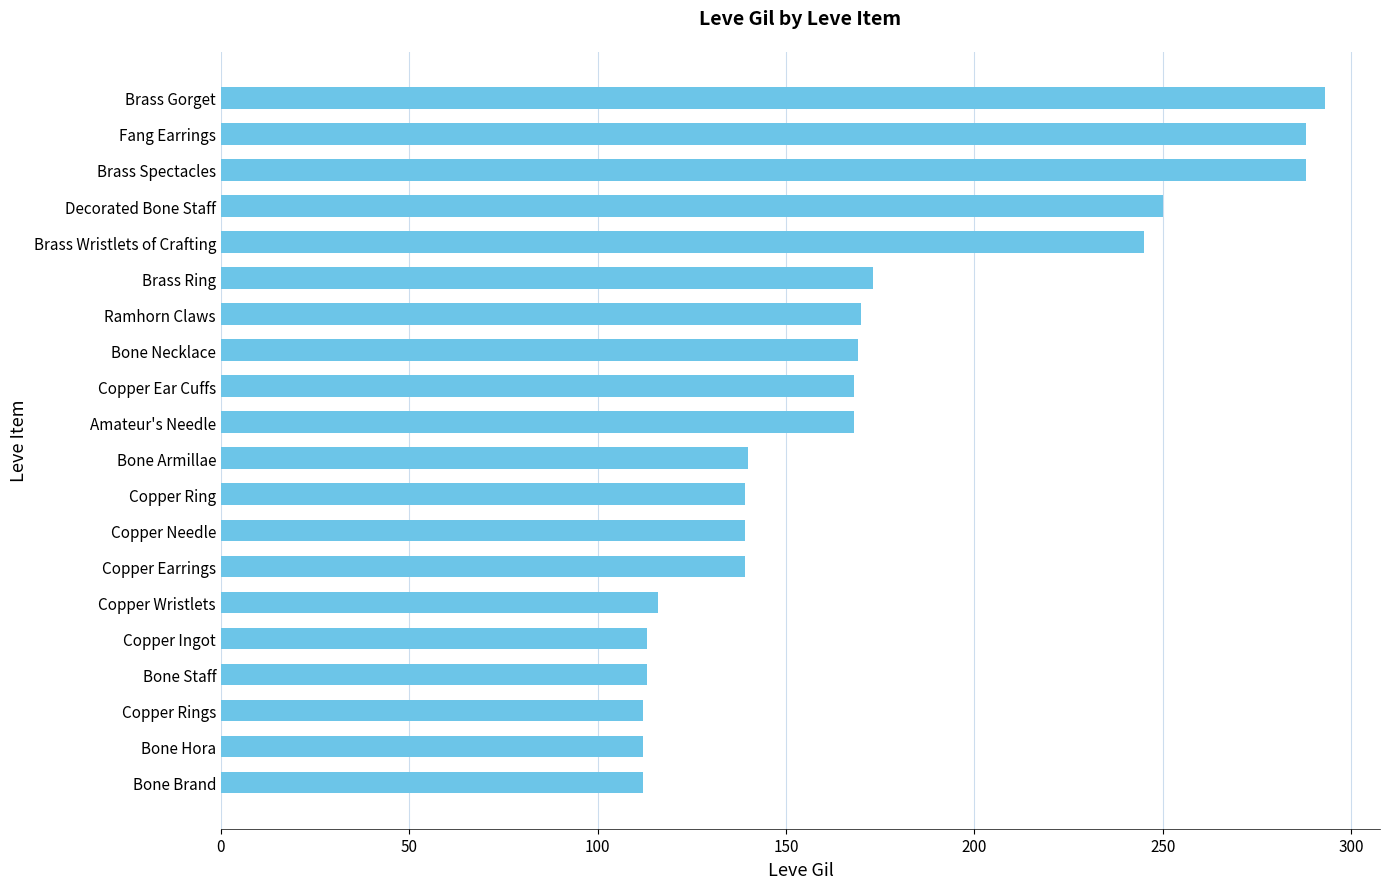

What is the average value?

172